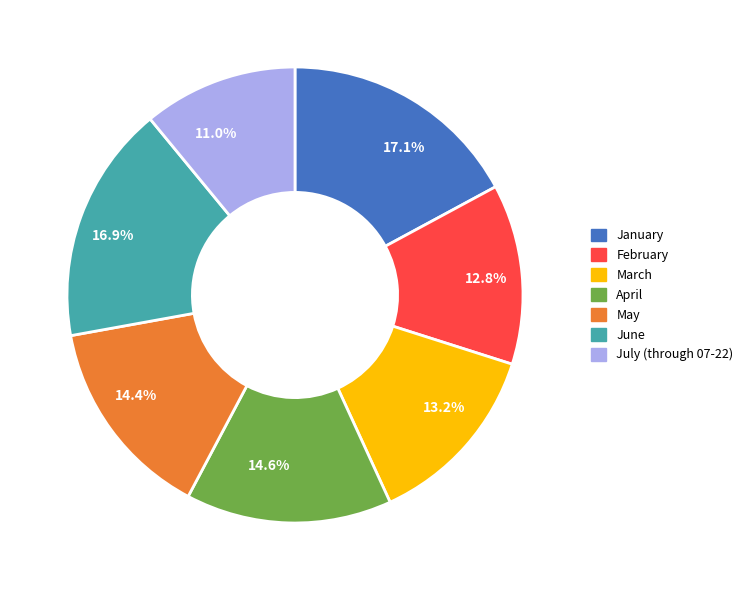

What portion of the pie excludes July (through 07-22)?

89.0%